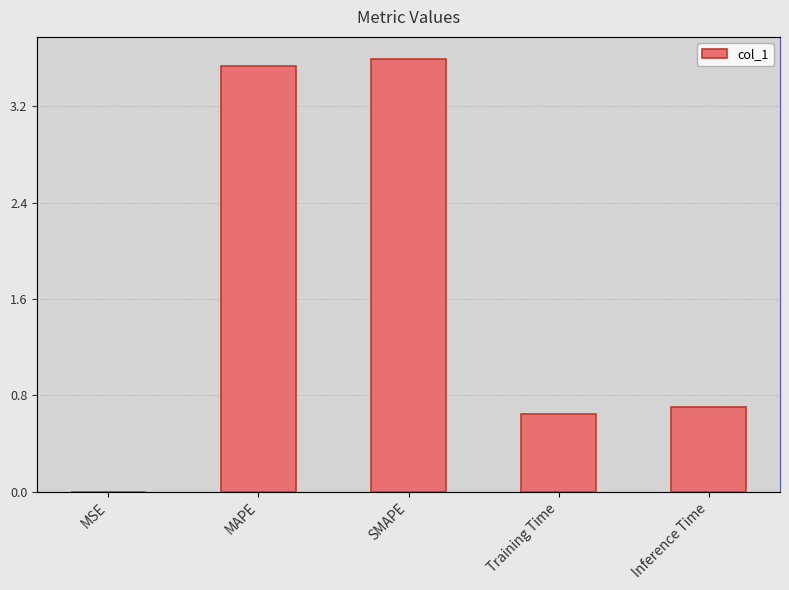

How many series are shown in this chart?

1